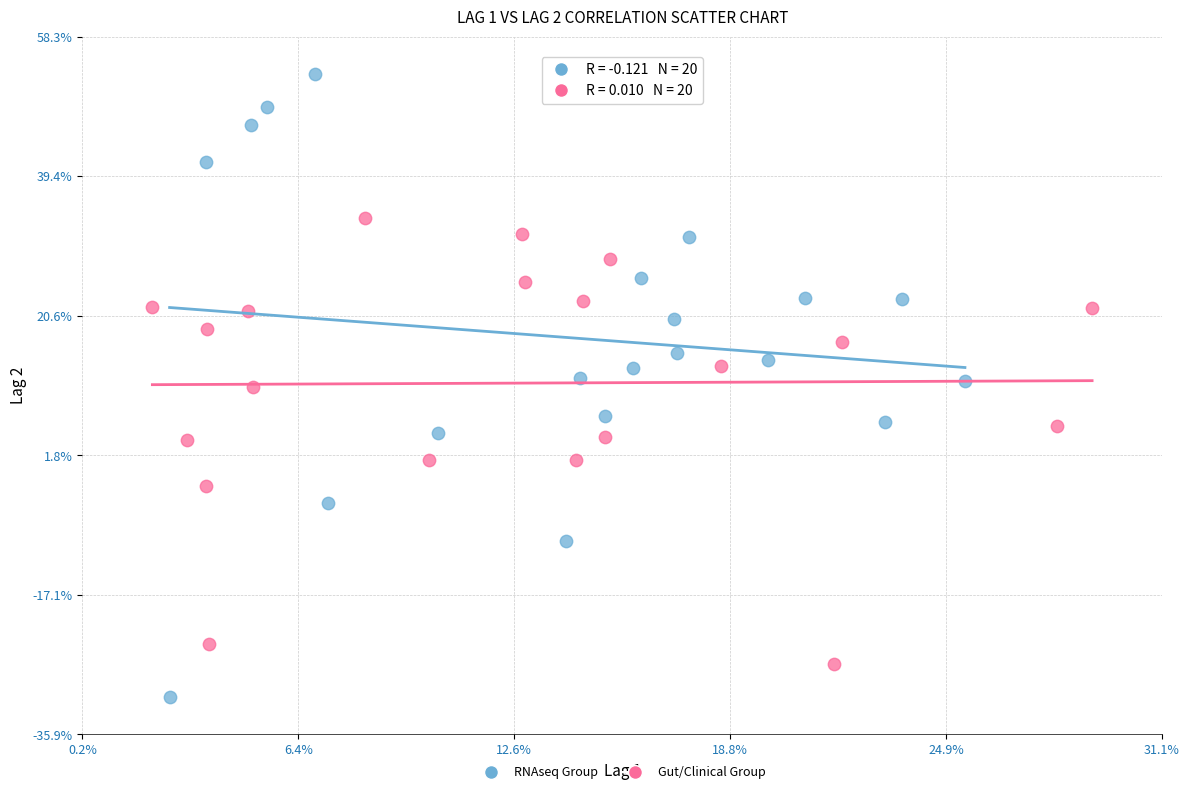

Which series contains the highest Y value?

RNAseq Group